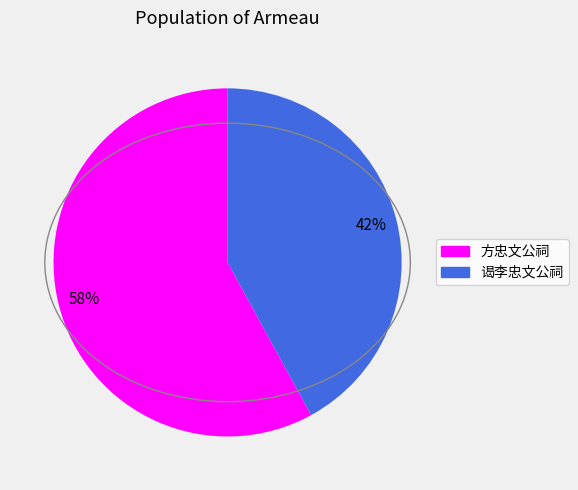

What is the largest slice in the pie chart?

方忠文公祠